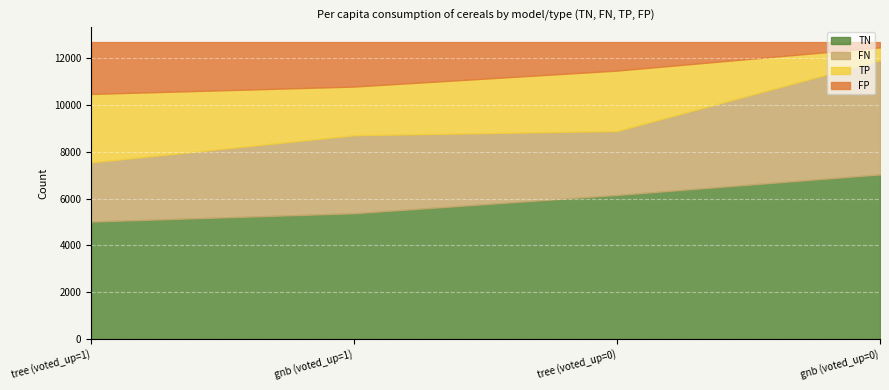

Reading left to right, transcribe all the data shown in this chart.

TN: tree (voted_up=1)=5016	gnb (voted_up=1)=5371	tree (voted_up=0)=6154	gnb (voted_up=0)=7033
FN: tree (voted_up=1)=2533	gnb (voted_up=1)=3340	tree (voted_up=0)=2738	gnb (voted_up=0)=4890
TP: tree (voted_up=1)=2929	gnb (voted_up=1)=2083	tree (voted_up=0)=2586	gnb (voted_up=0)=548
FP: tree (voted_up=1)=2220	gnb (voted_up=1)=1904	tree (voted_up=0)=1220	gnb (voted_up=0)=227